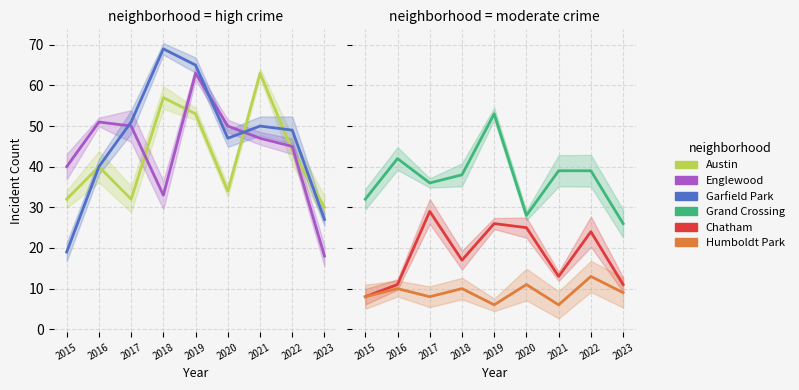

True or false: Austin and Chatham intersect in this chart.

False